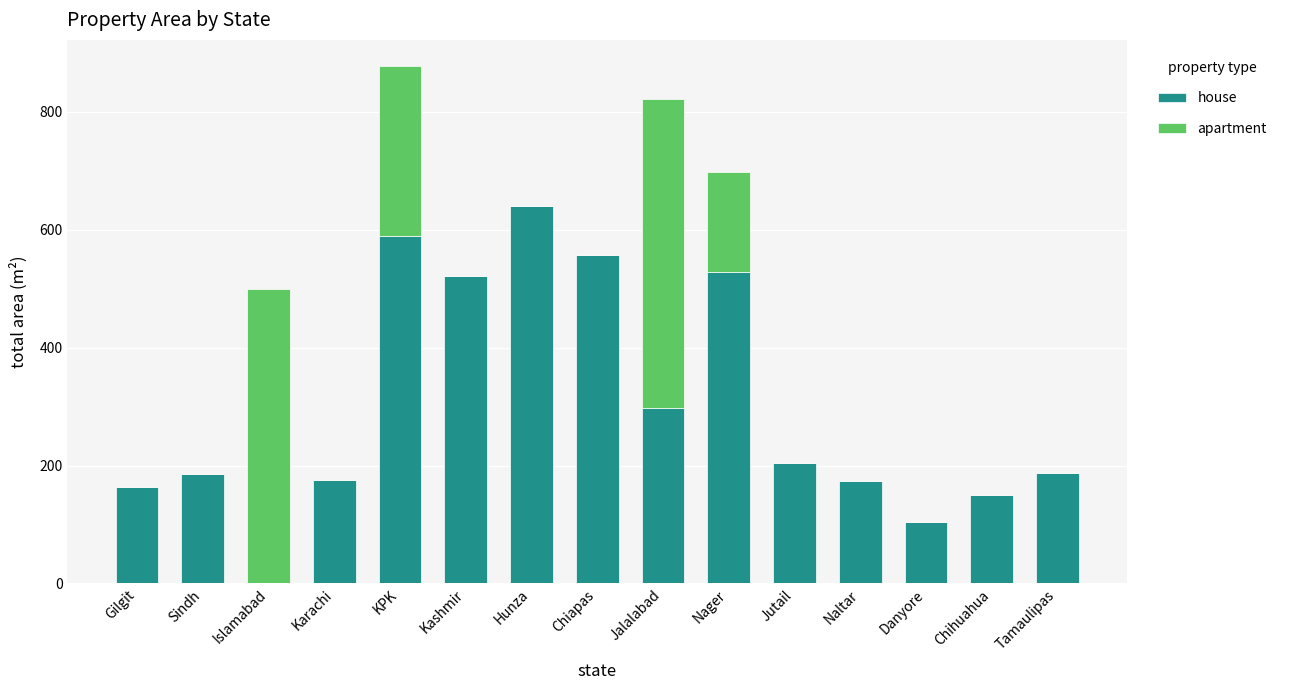

At which category is the sum across all series the highest?

KPK